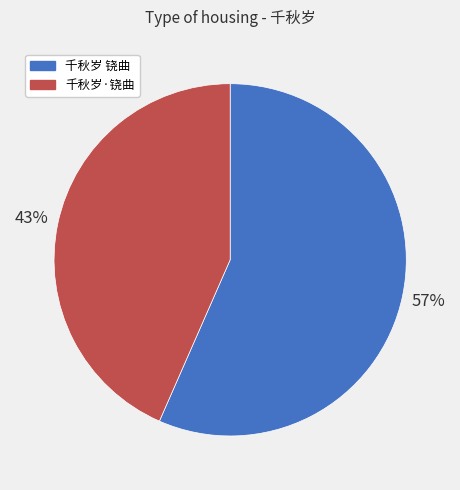

To the nearest percent, what is the average slice percentage?

50%